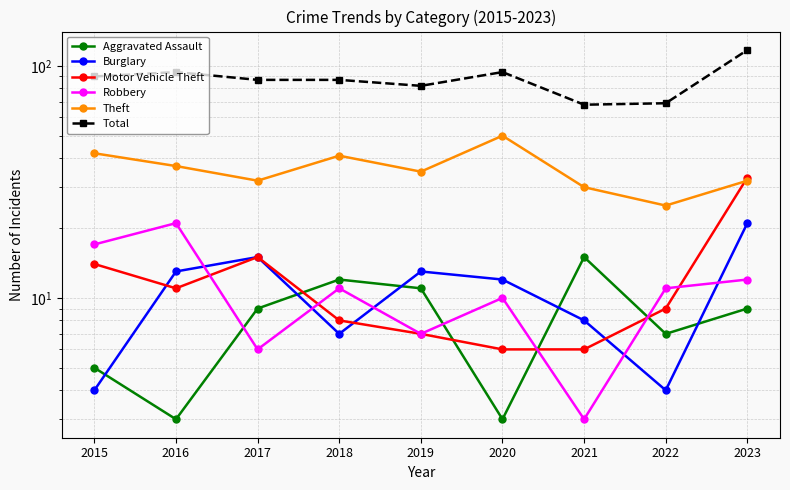

Reading right to left, transcribe all the data shown in this chart.

Aggravated Assault: 9	7	15	3	11	12	9	3	5
Burglary: 21	4	8	12	13	7	15	13	4
Motor Vehicle Theft: 33	9	6	6	7	8	15	11	14
Robbery: 12	11	3	10	7	11	6	21	17
Theft: 32	25	30	50	35	41	32	37	42
Total: 117	69	68	94	82	87	87	94	90